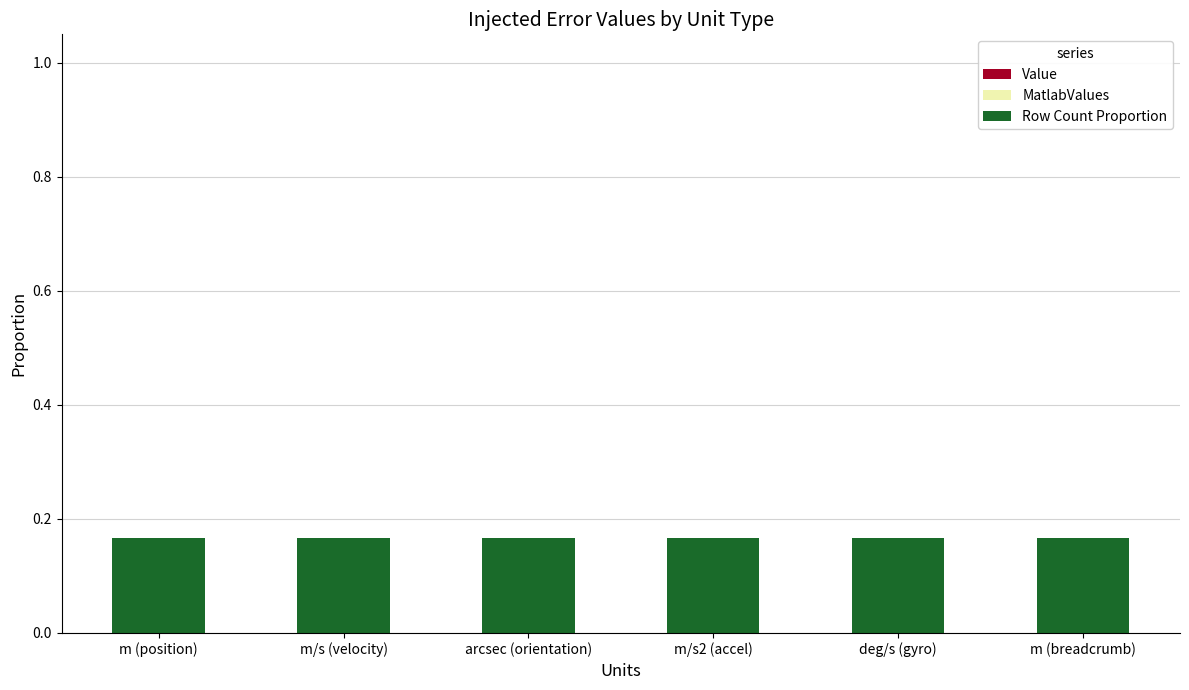

Which has a higher value, m/s (velocity) or m/s2 (accel)?

m/s (velocity)